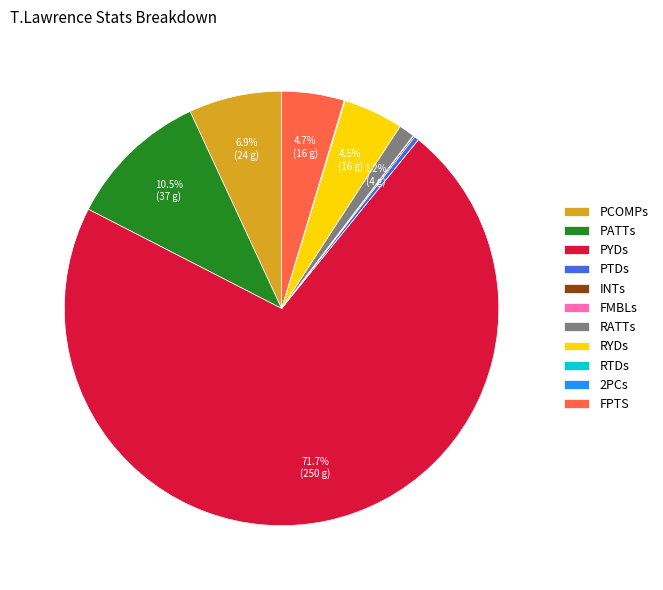

What is the largest slice in the pie chart?

PYDs